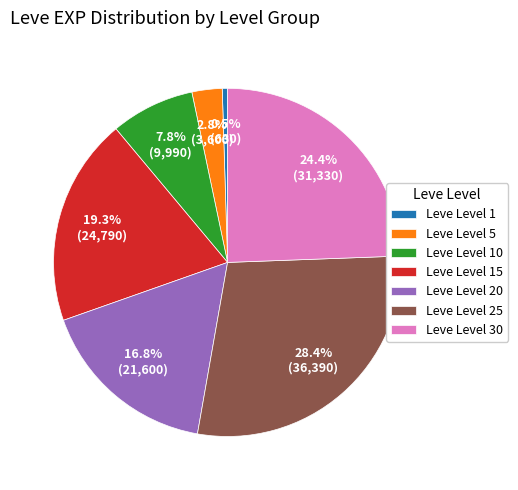

Approximately how many times larger is the value at Leve Level 10 compared to Leve Level 20?

0.5